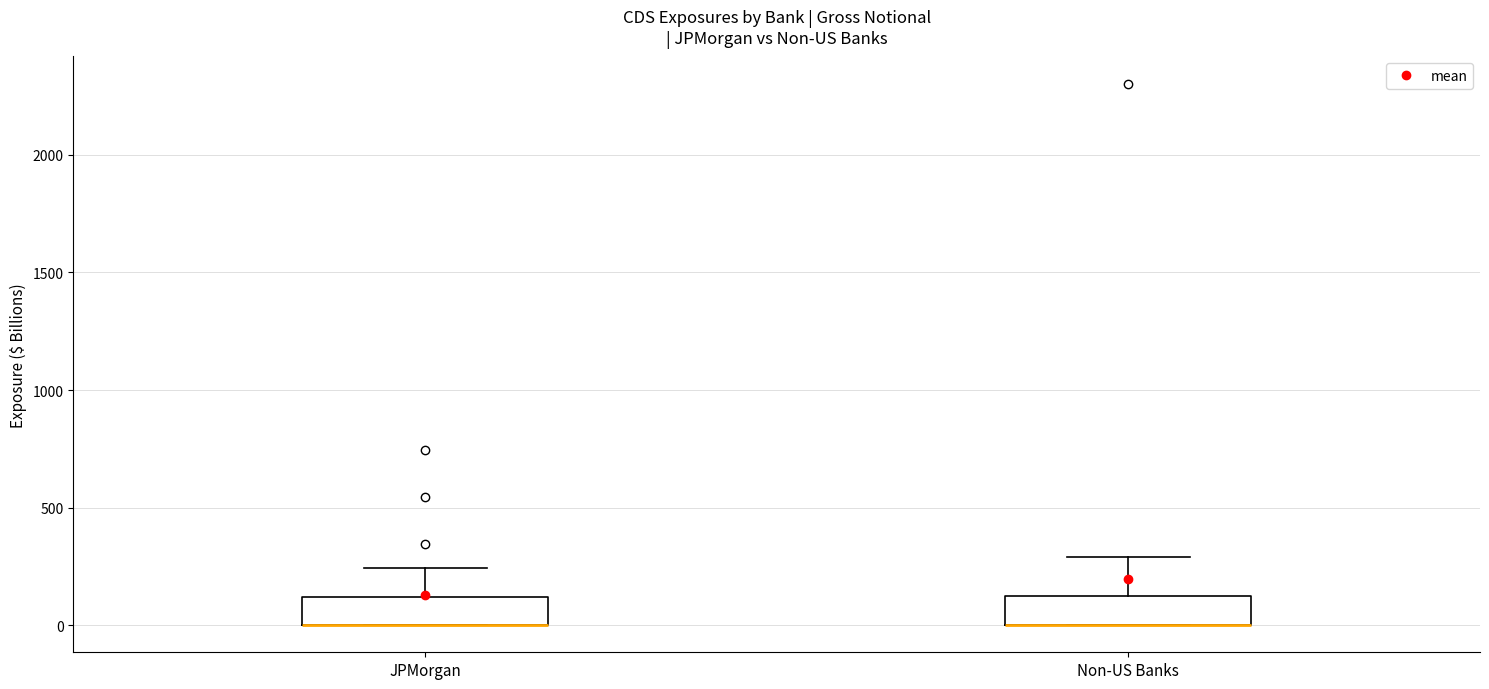

Reading left to right, read every box against the y-axis: the position of its median line, the range the box covers, and the ends of its whiskers. The values are not printed on the chart, so give them approximately, as read against the axis.

JPMorgan: median 0 (drawn on the box's lower edge), box 0 to 100, whiskers 0 to 250
Non-US Banks: median 0 (drawn on the box's lower edge), box 0 to 100, whiskers 0 to 300